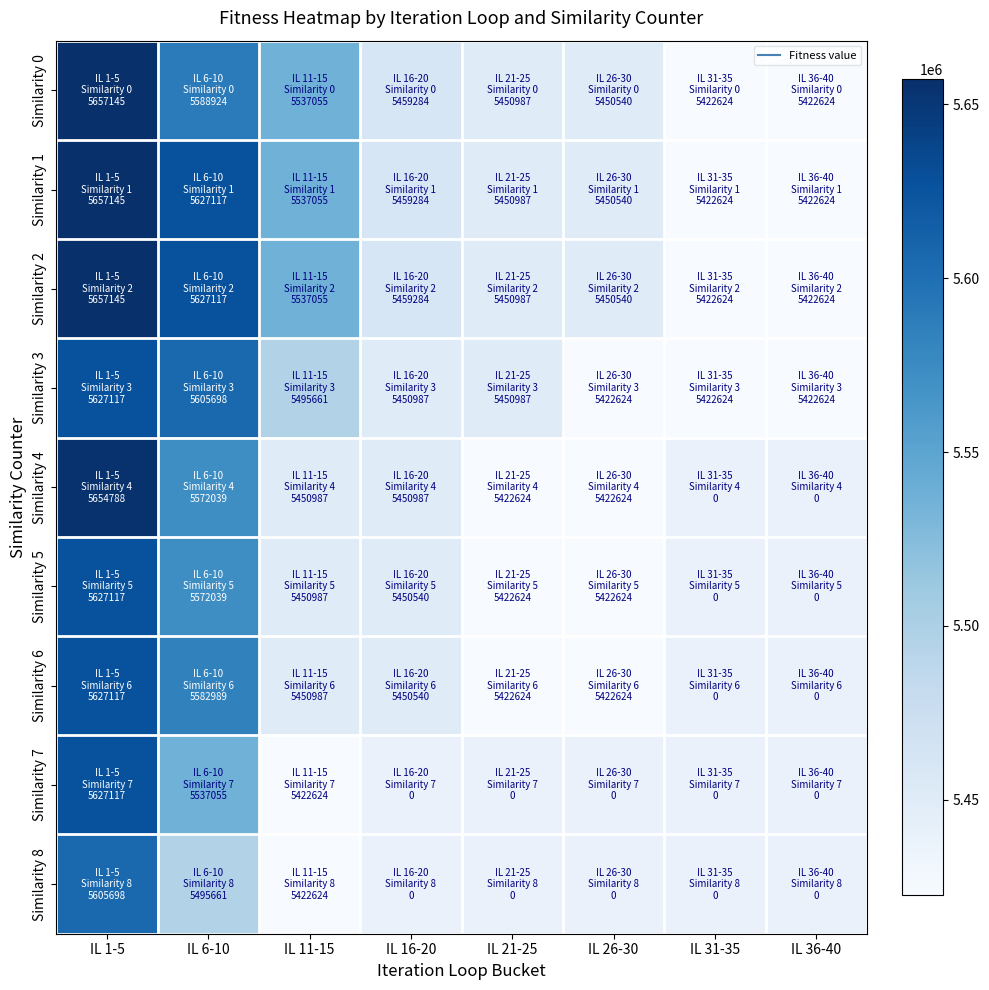

What is the total value across all series at IL 1-5?

50740389.0